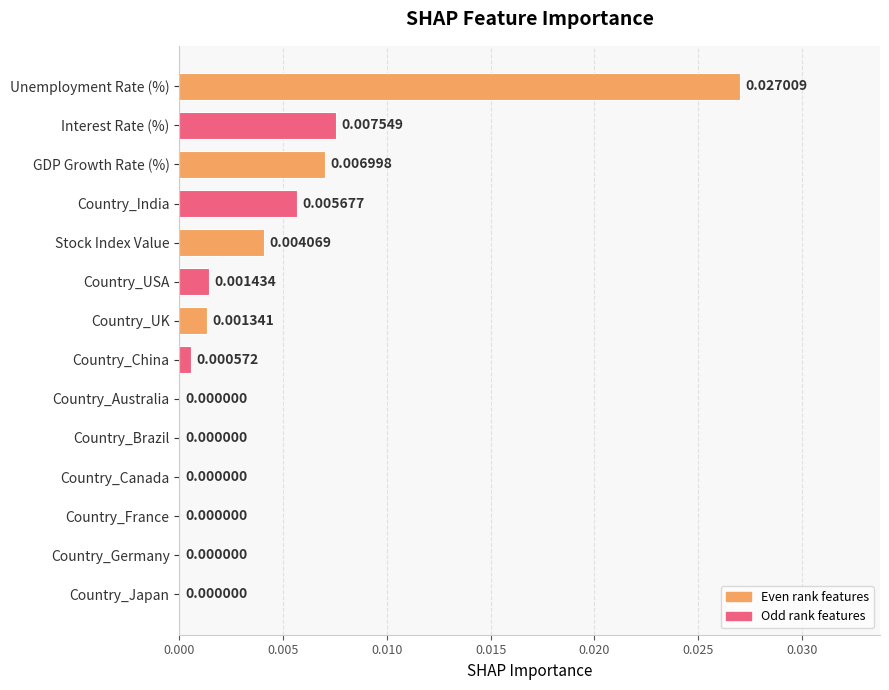

Between Country_India and Stock Index Value, which is larger?

Country_India